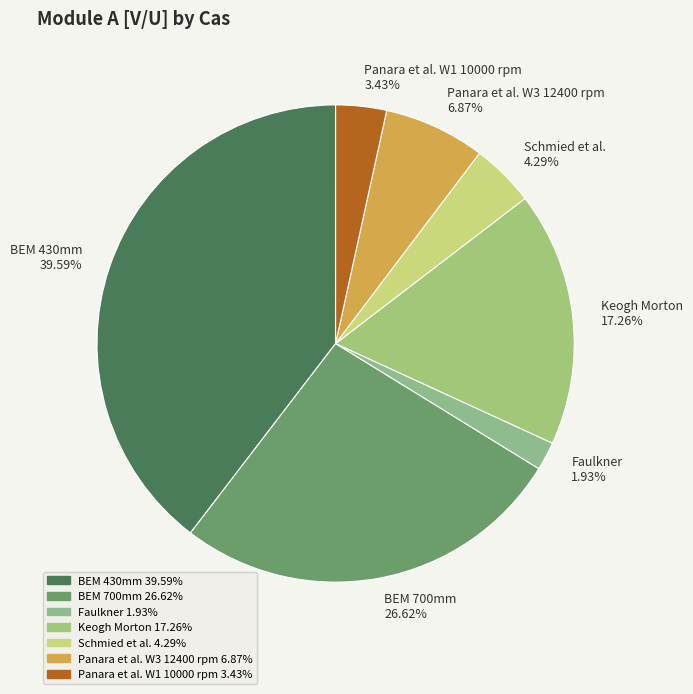

How much of the chart is everything except Schmied et al.?

95.7%